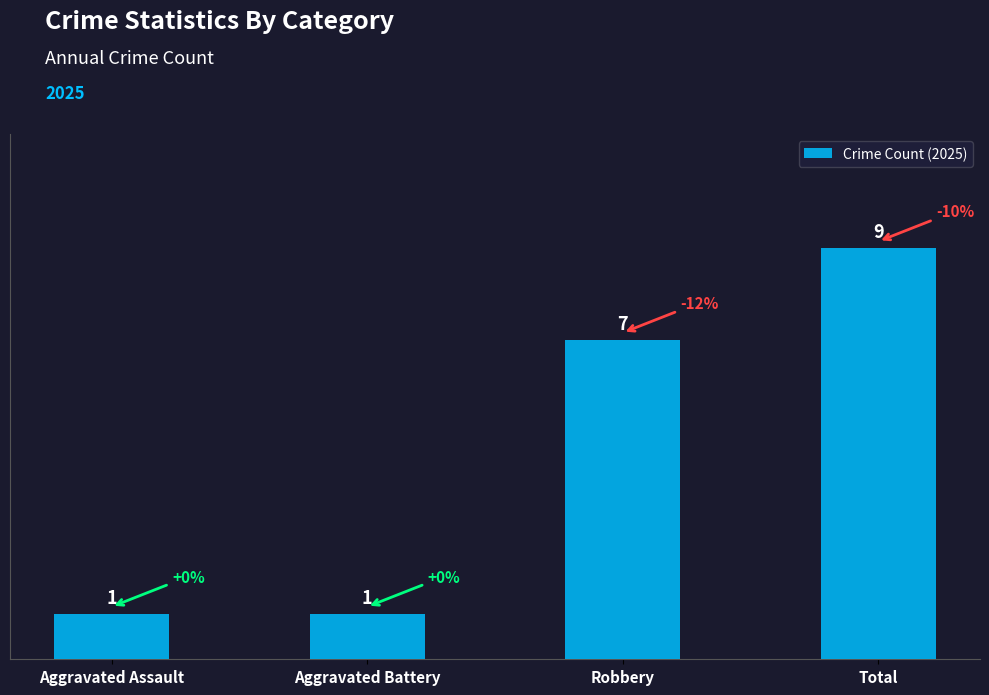

Count the values in the range 1 to 9.

4